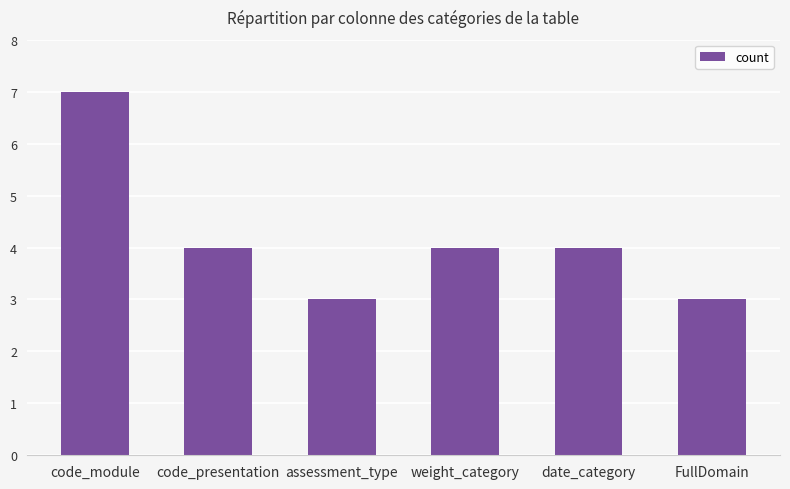

The chart shows a value of 3 at FullDomain. True or false?

True